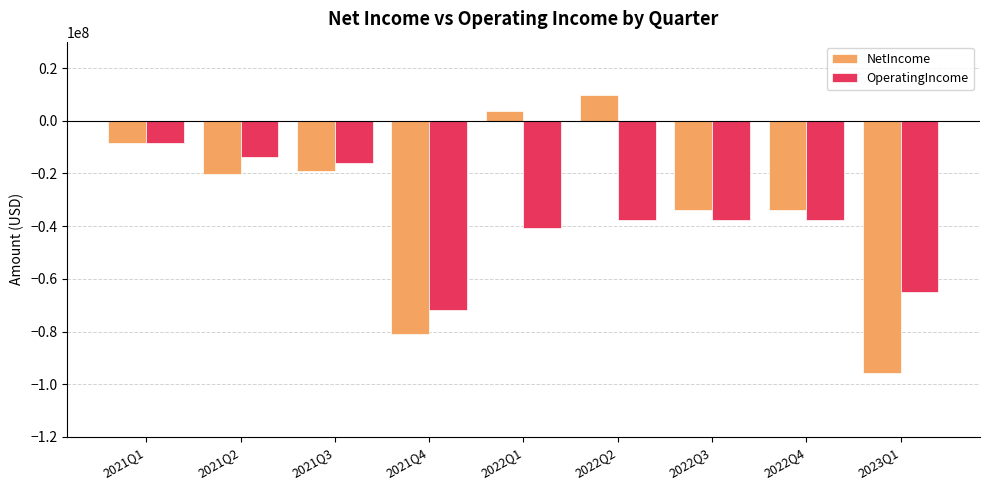

What is the spread (max minus min) of values at 2022Q3?

3719000